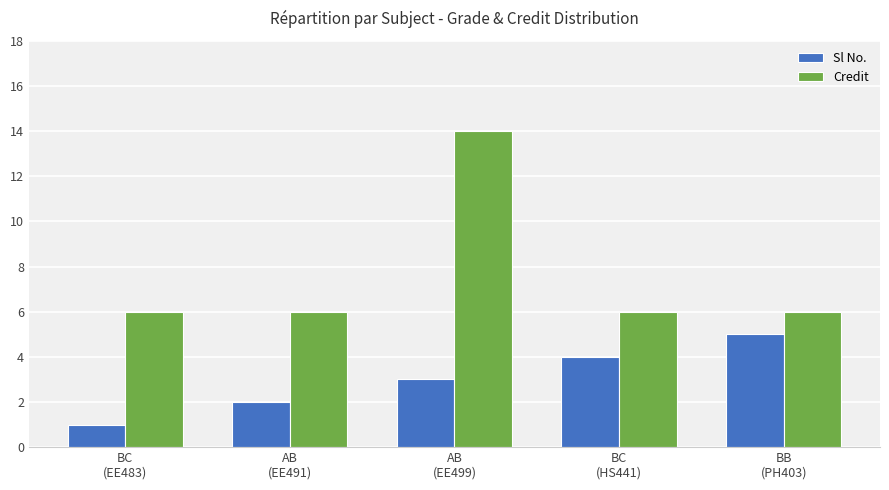

What position from the right is AB
(EE499)?

3